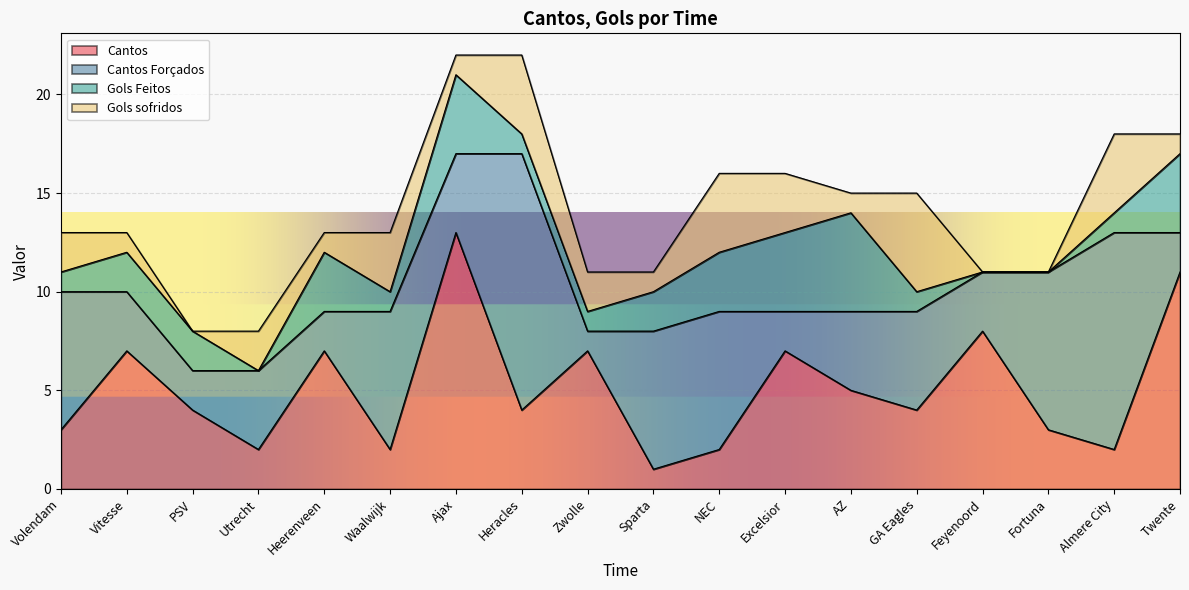

Which series has the largest total across all categories?

Cantos